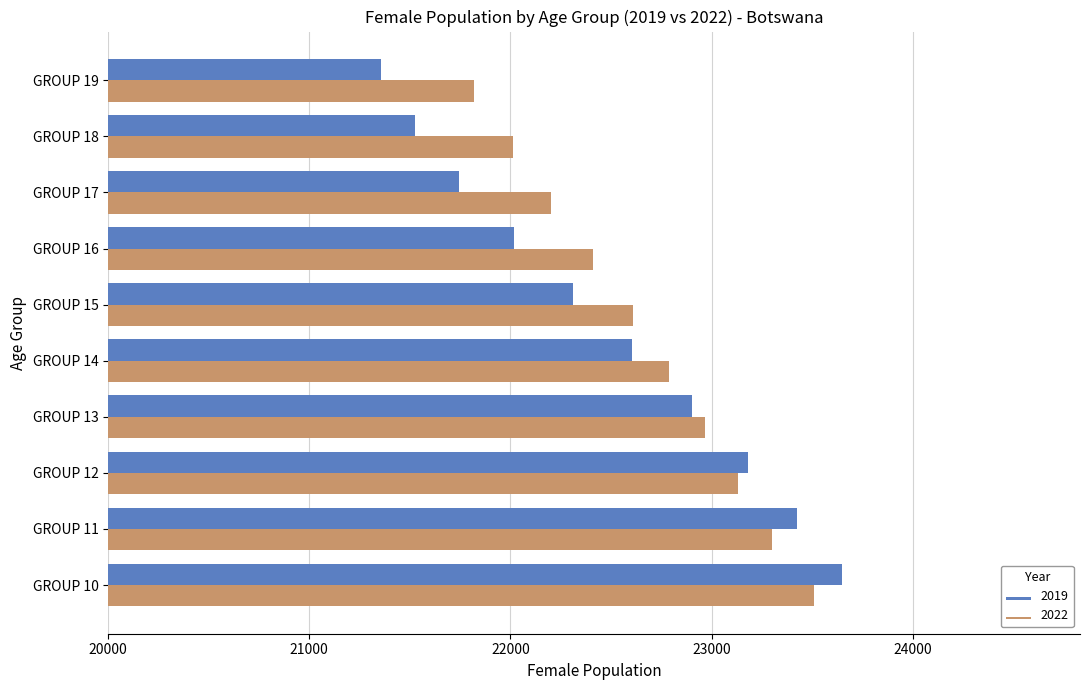

What is the maximum value shown in the chart?

23649